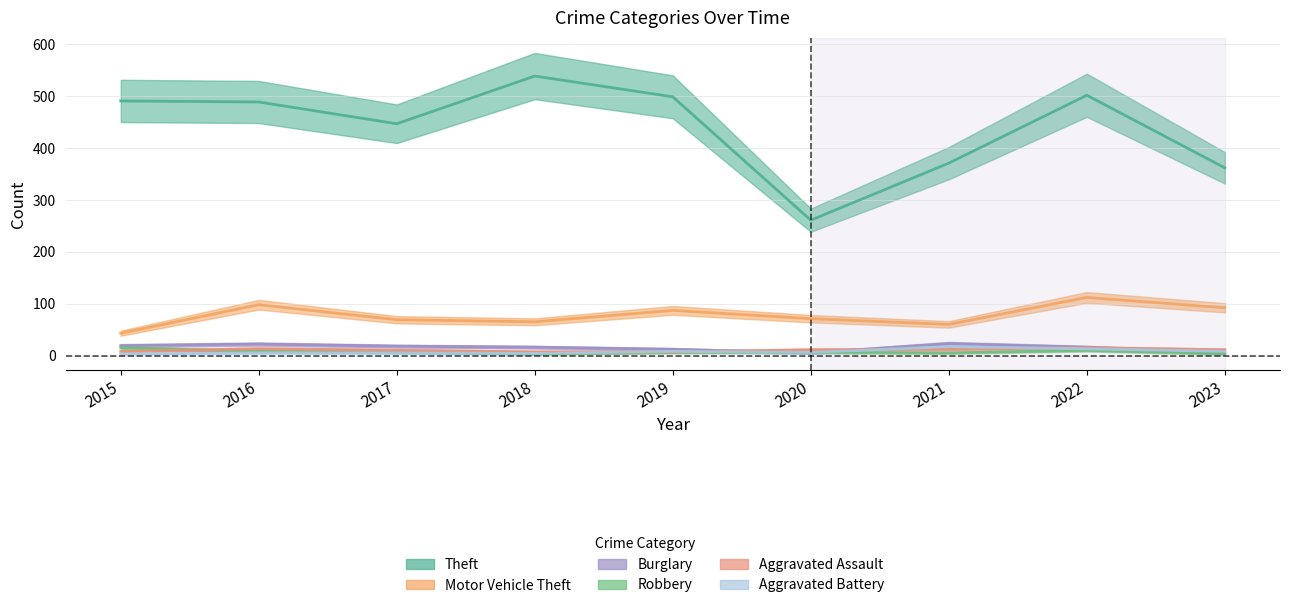

At which label does Burglary first exceed 16?

2015